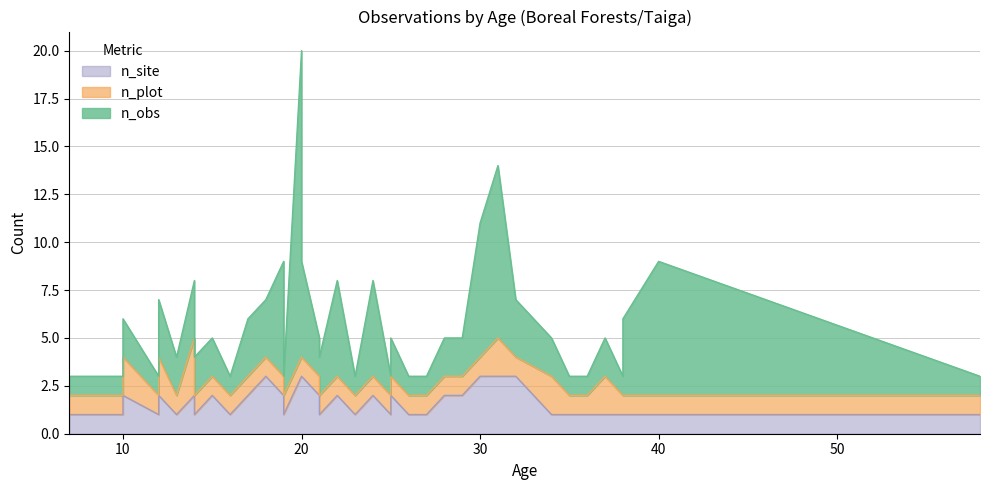

List the series in order of their overall mean, highest first.

n_obs, n_site, n_plot